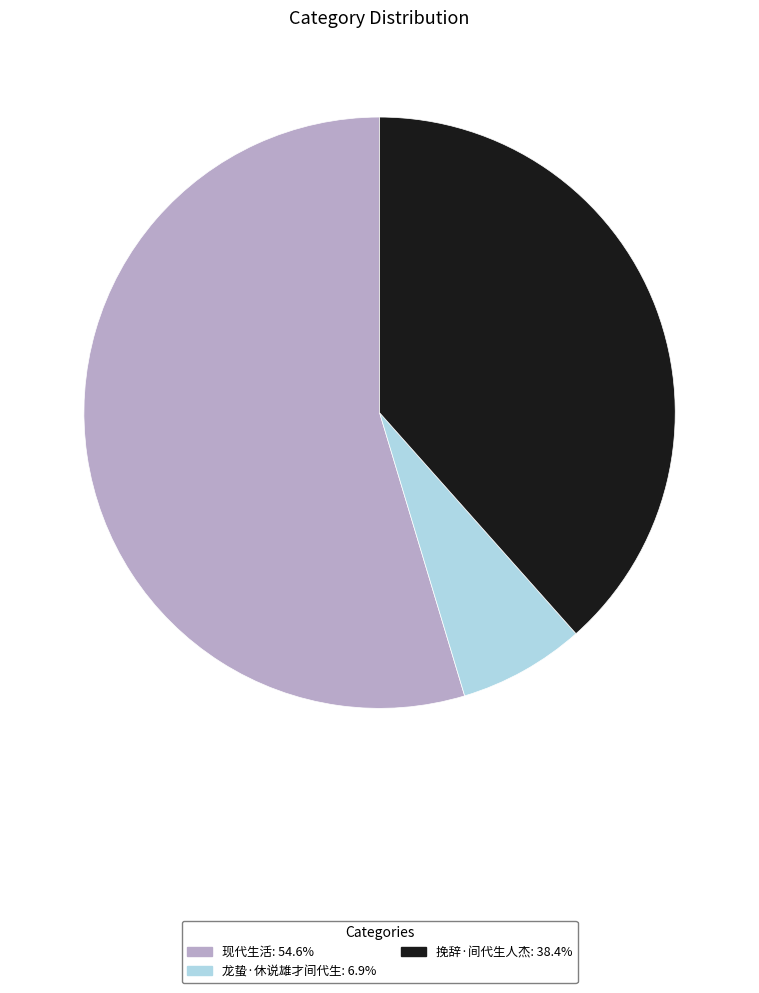

What is the ratio of the value at 挽辞·间代生人杰: 38.4% to the value at 现代生活: 54.6%?

0.7